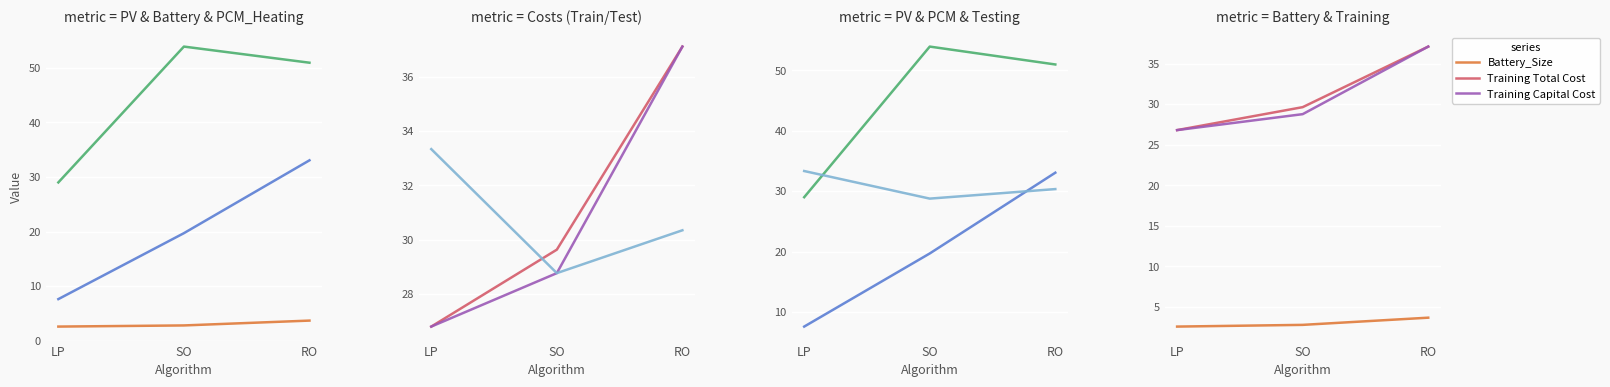

Which category has the lowest value across all series?

LP